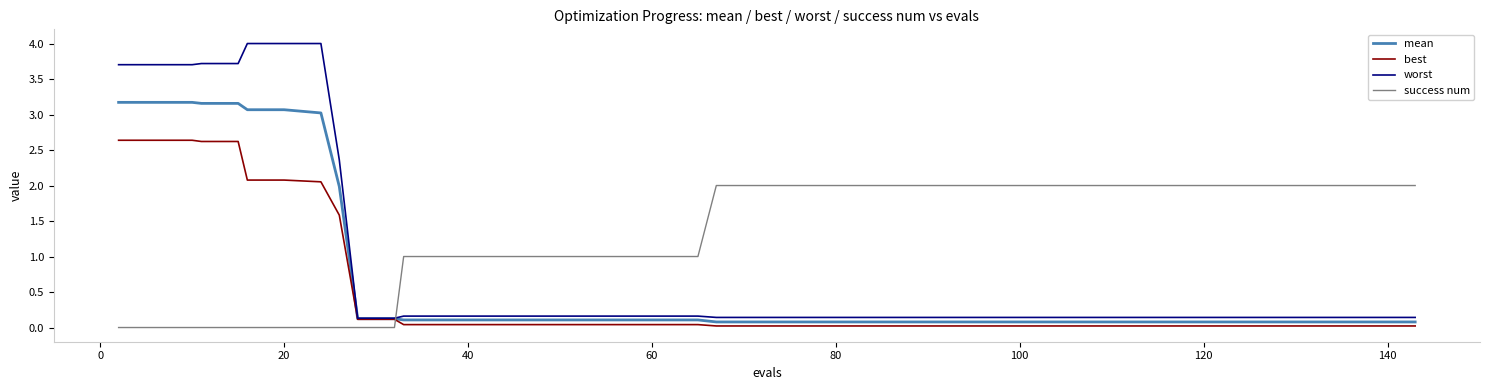

What is the maximum value shown in the chart?

4.0